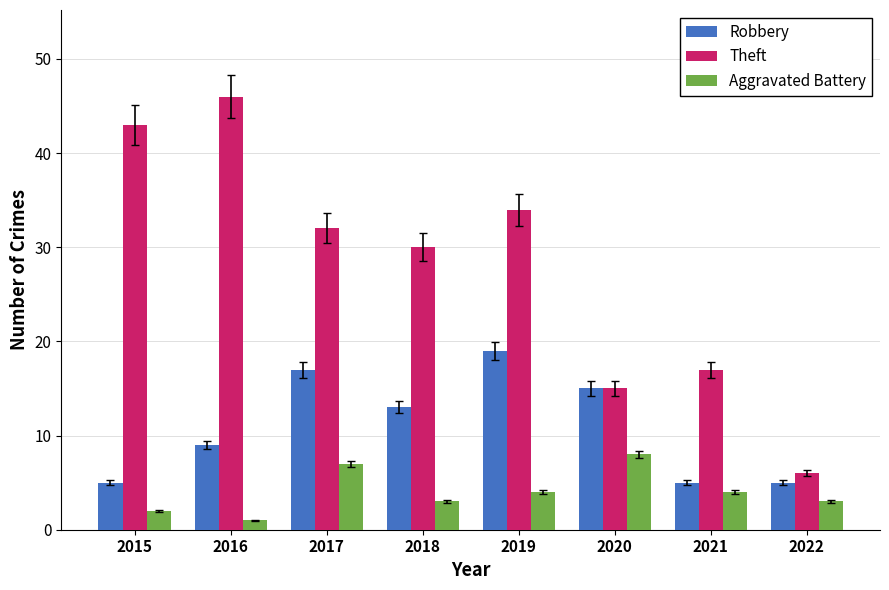

Rank the series by their average value, from lowest to highest.

Aggravated Battery, Robbery, Theft